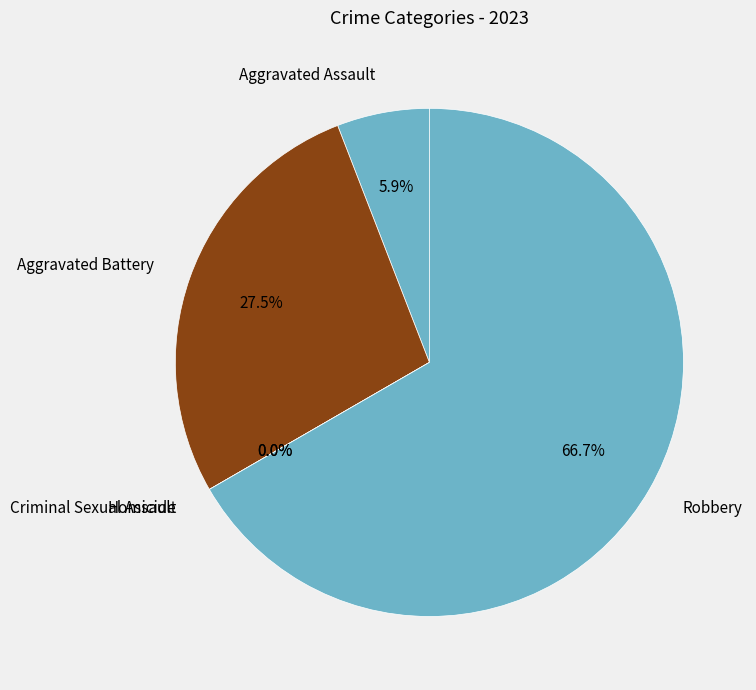

Which category has the biggest portion of the pie?

Robbery